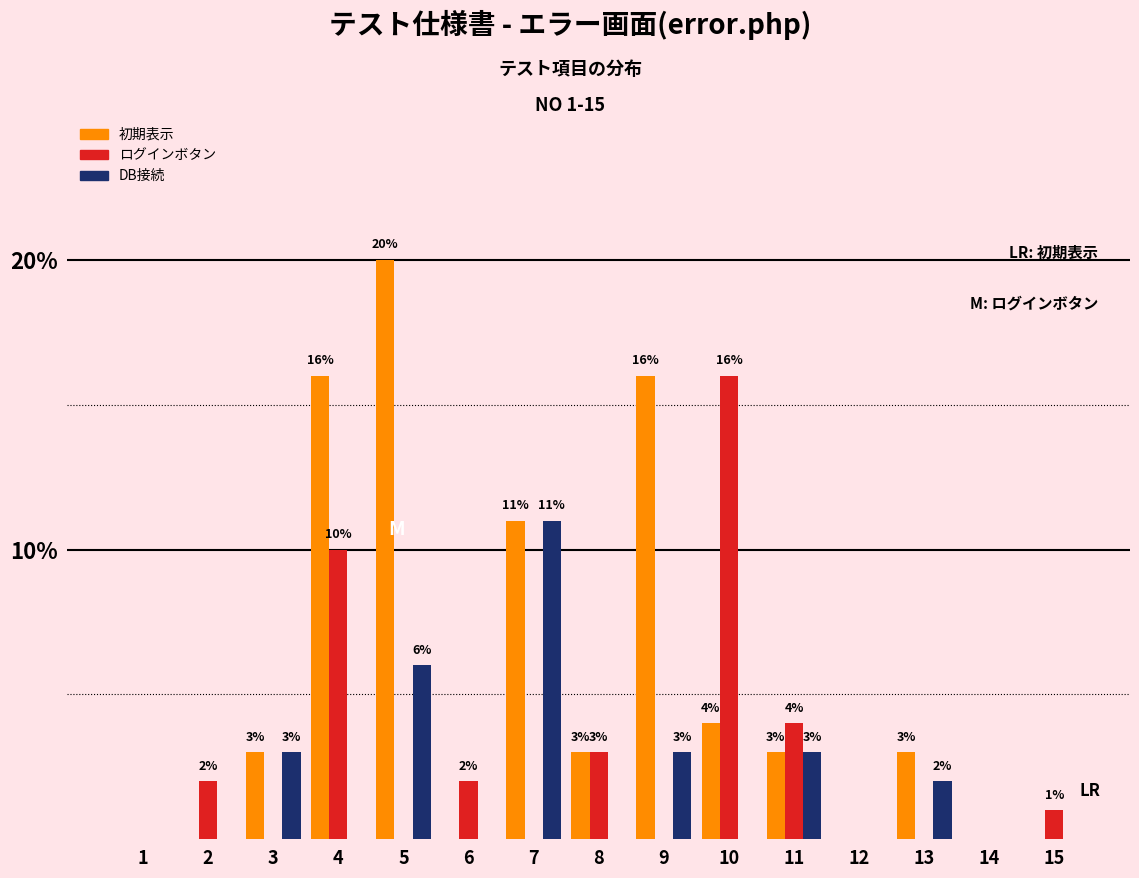

The value of ログインボタン at 2 is 2. True or false?

True